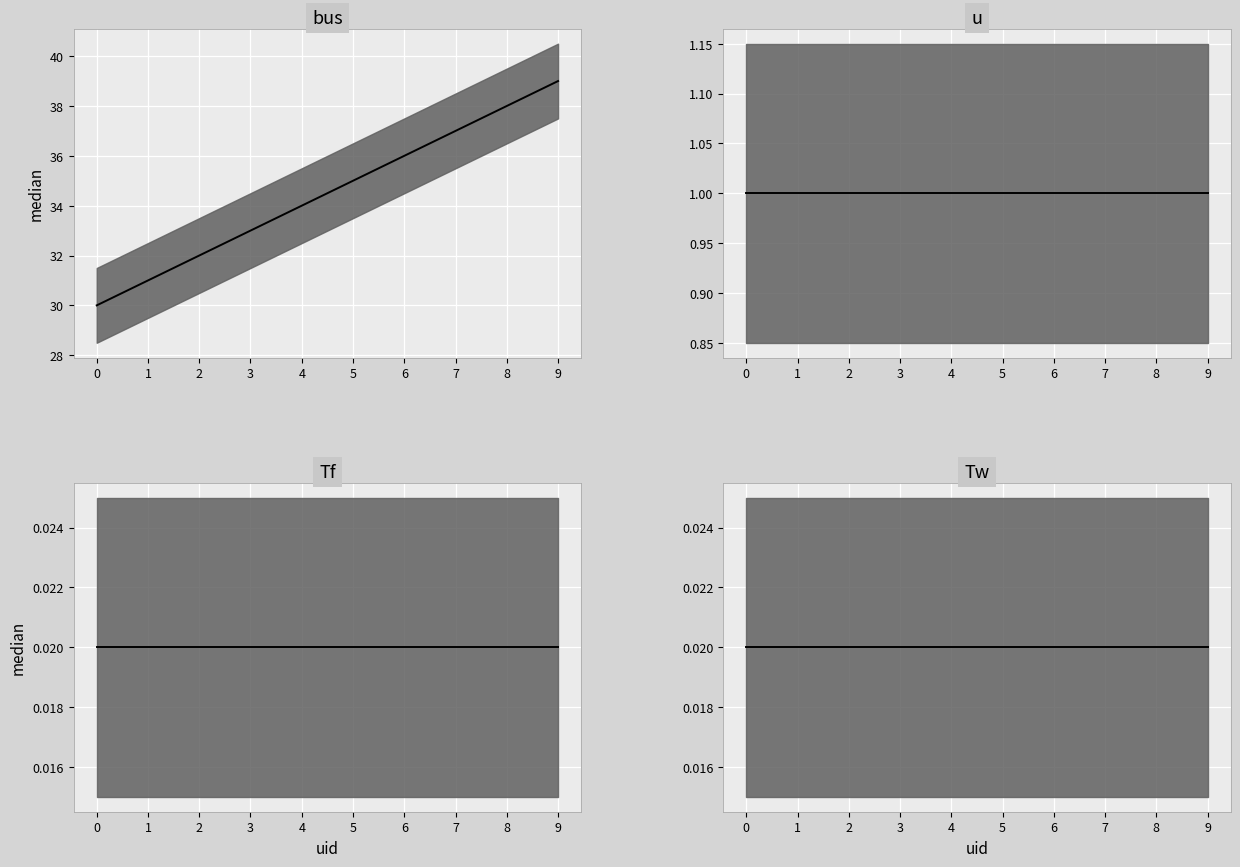

True or false: bus median has more than 0 interior local peaks.

False